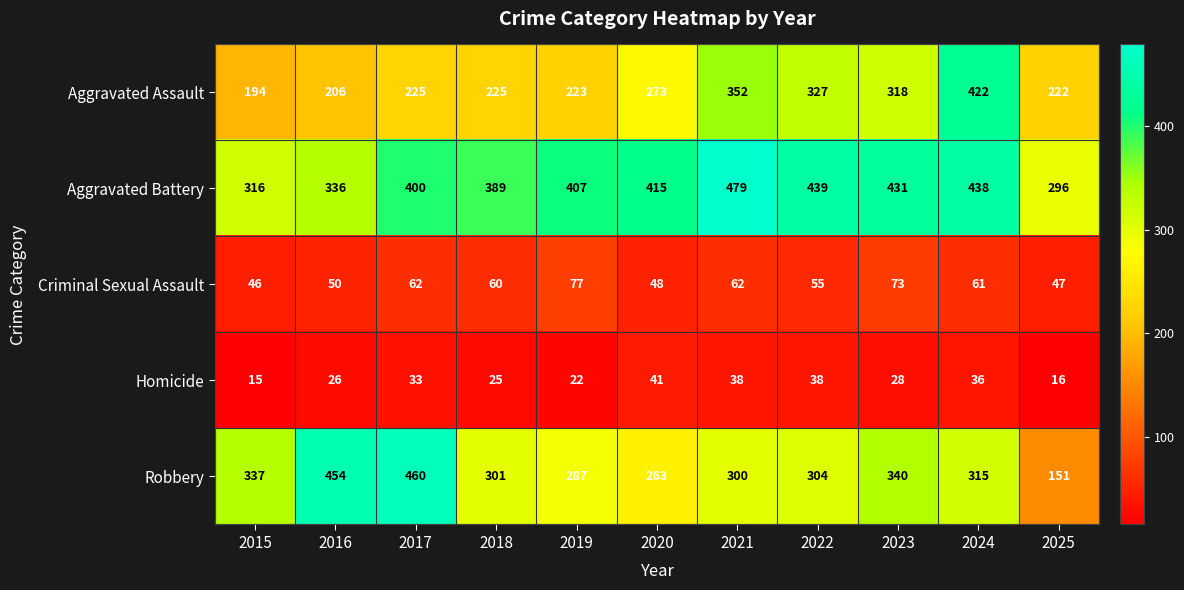

How many values in the Robbery series are below 304?

5